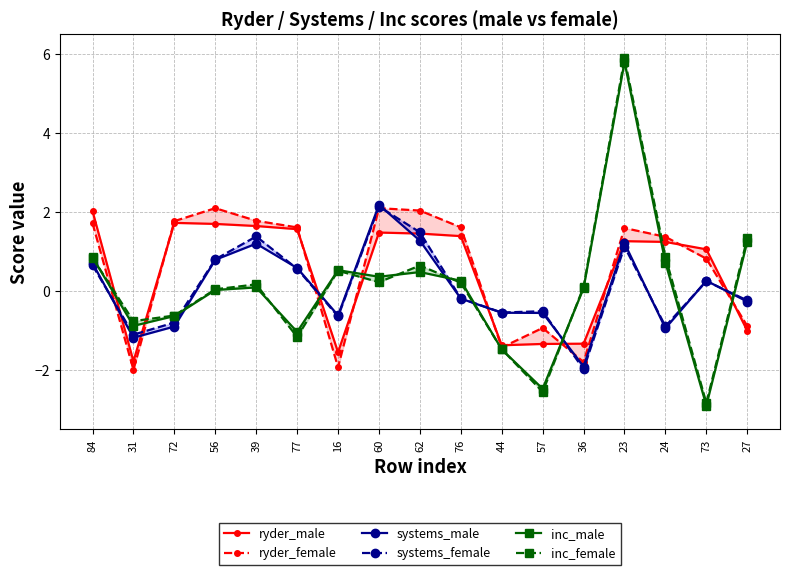

True or false: inc_male has a value of 9.6 at 23.

False